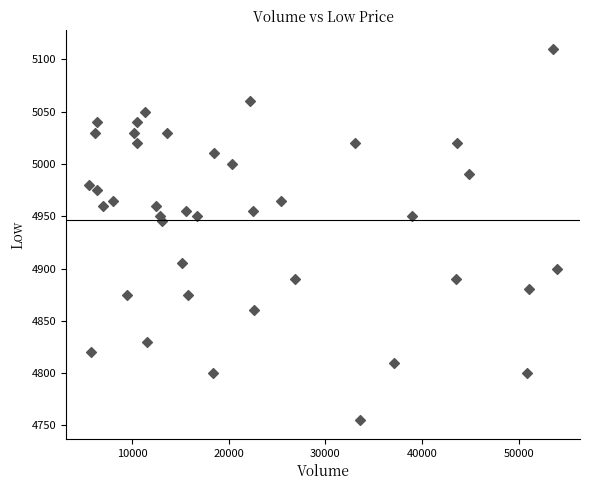

What Y value in the scatter plot is closest to 4932?

4945